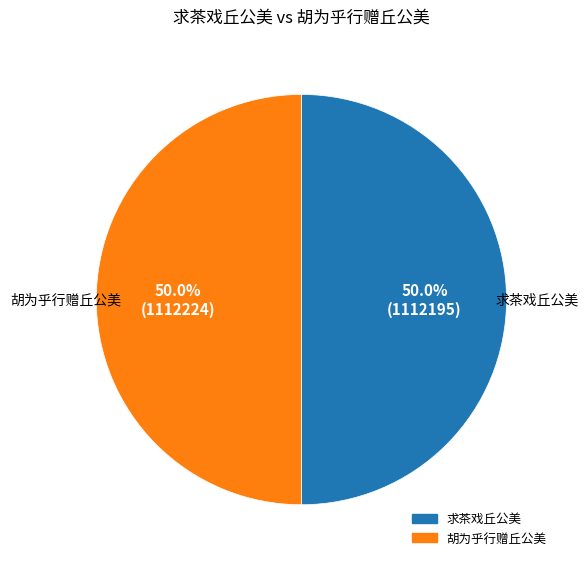

What is the total percentage of 求茶戏丘公美 and 胡为乎行赠丘公美?

100.0%